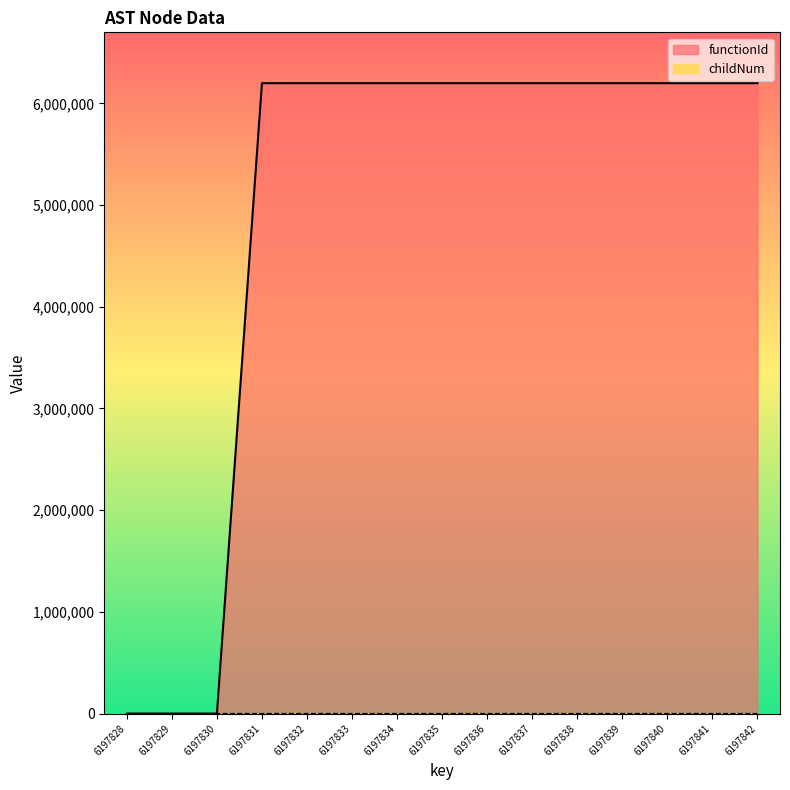

True or false: childNum and functionId intersect in this chart.

False